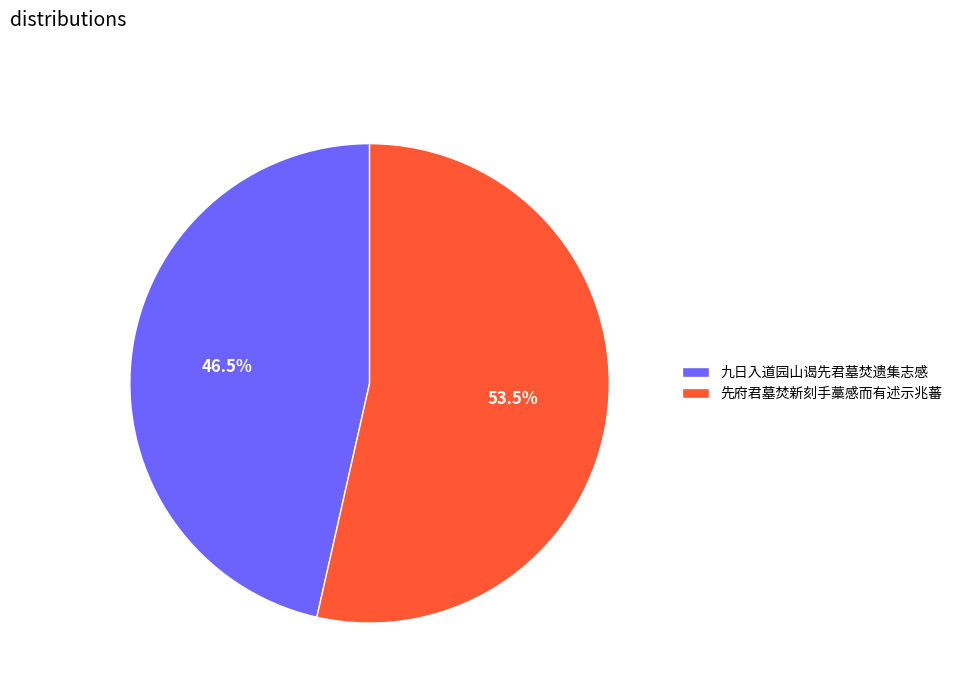

Count the number of slices in the pie.

2